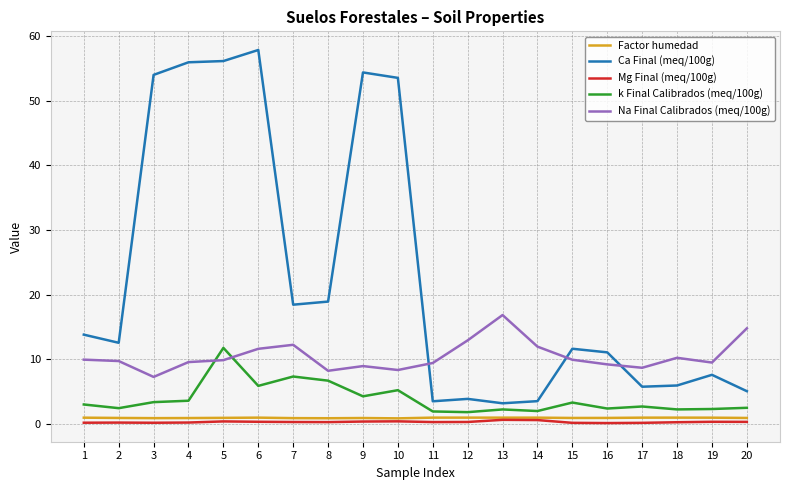

Which series has the largest total across all categories?

Ca Final (meq/100g)